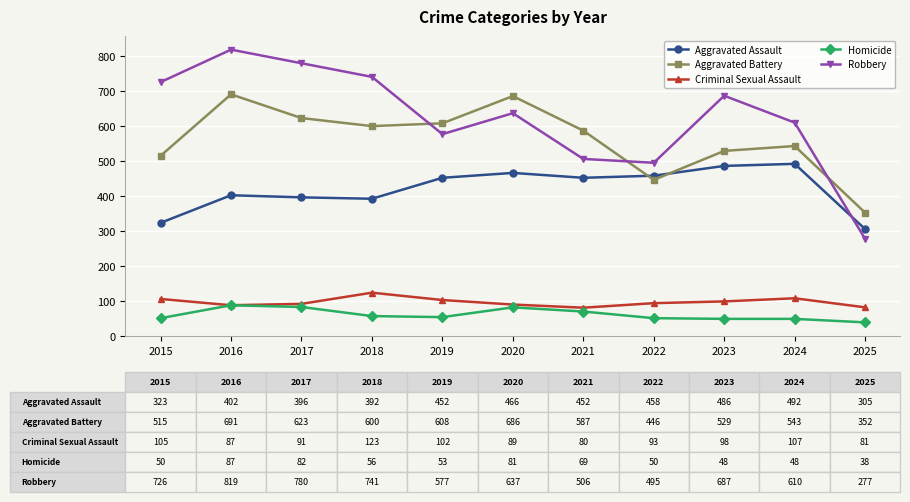

True or false: Criminal Sexual Assault and Robbery intersect in this chart.

False